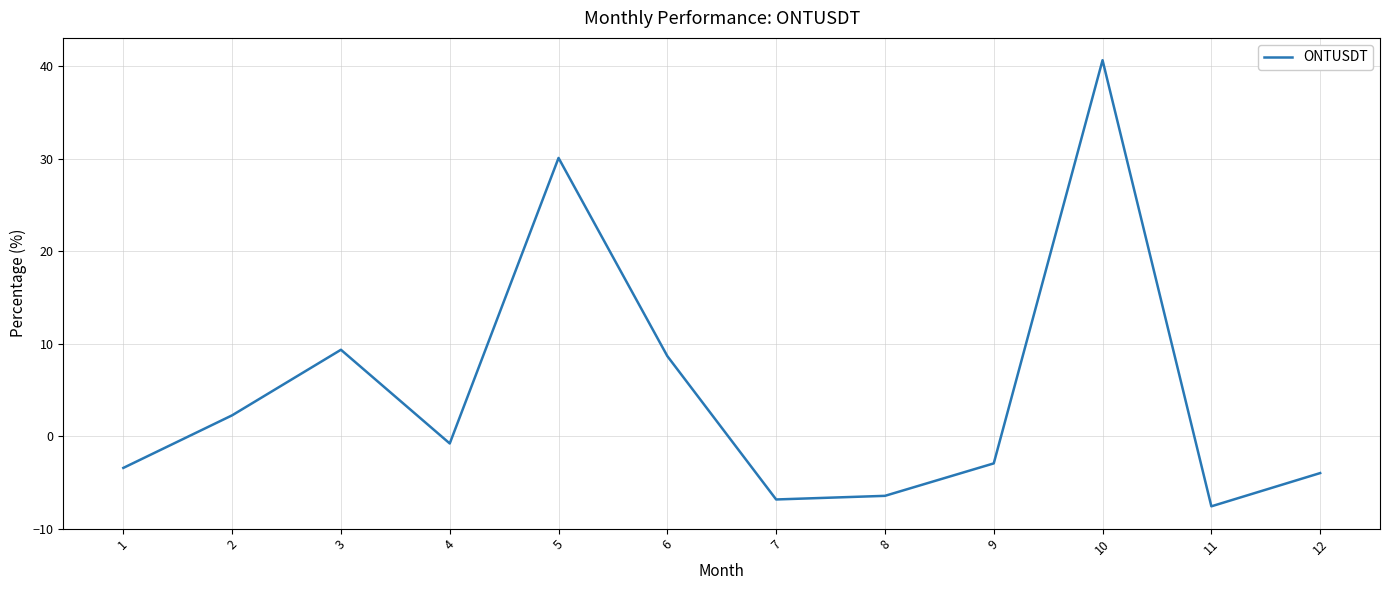

How many lines are shown in the chart?

1